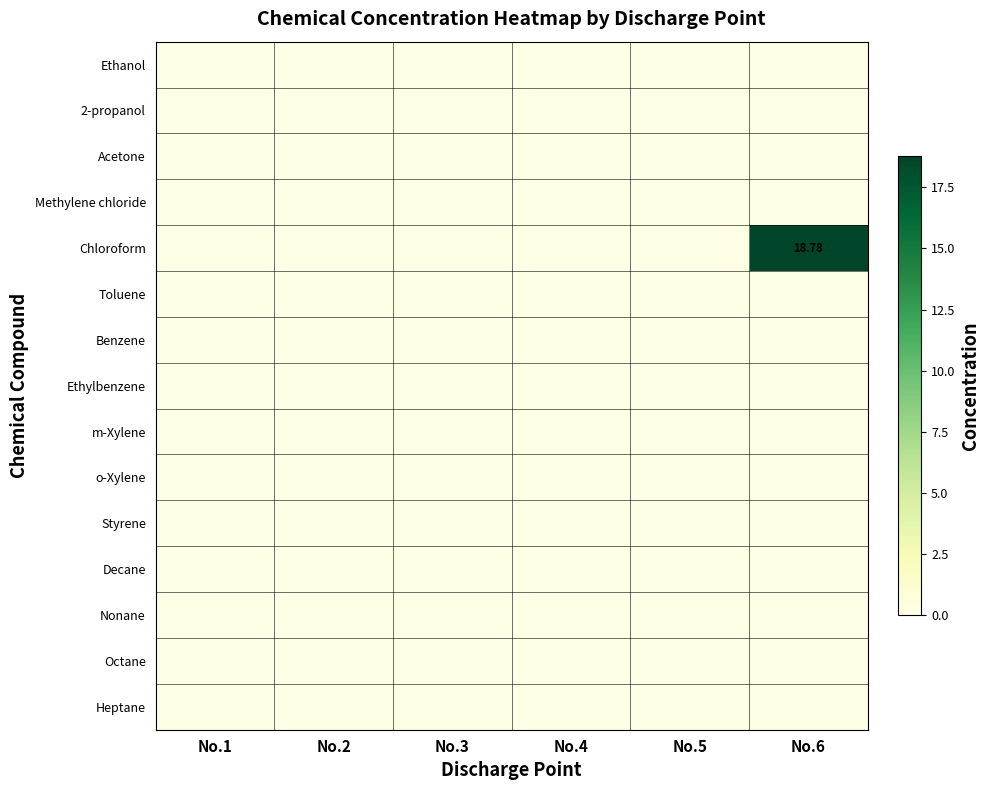

Is the value of m-Xylene at No.6 greater than the value of Ethanol at No.3?

No